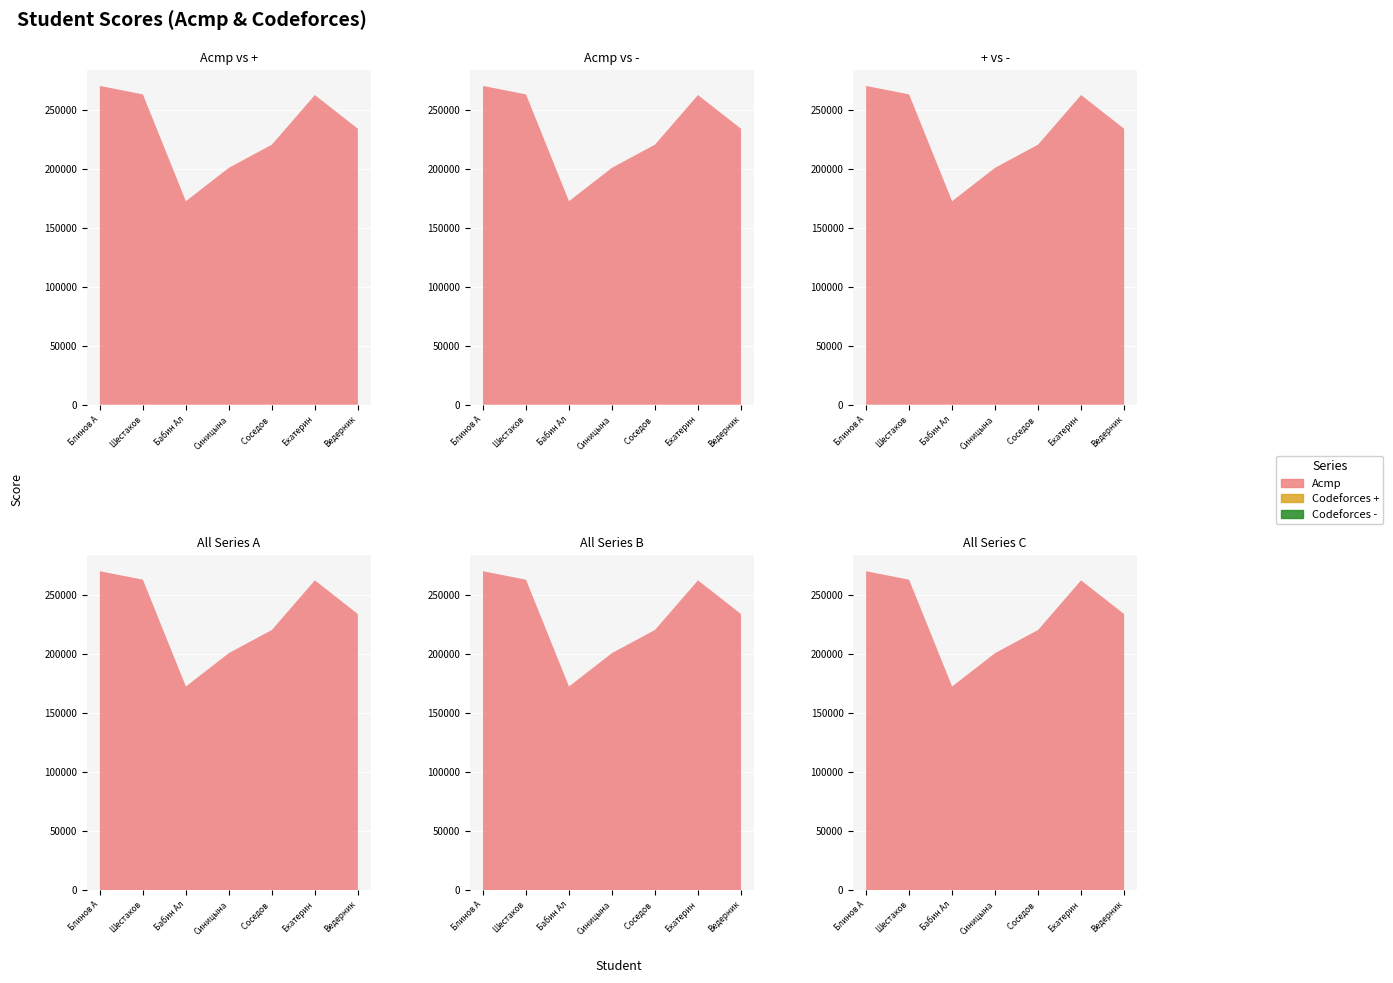

Reading left to right, what are all the values shown in this chart?

Acmp: Блинов Артемий=270345	Шестаков Вячеслав=263178	Бабин Александр=172592	Синицына Владислава=200929	Соседов Максим=220557	Екатерина Юрьевна=262625	Ведерников Ярослав=234042
Codeforces +: Блинов Артемий=0	Шестаков Вячеслав=0	Бабин Александр=0	Синицына Владислава=0	Соседов Максим=0	Екатерина Юрьевна=0	Ведерников Ярослав=0
Codeforces -: Блинов Артемий=0	Шестаков Вячеслав=0	Бабин Александр=0	Синицына Владислава=0	Соседов Максим=0	Екатерина Юрьевна=0	Ведерников Ярослав=0